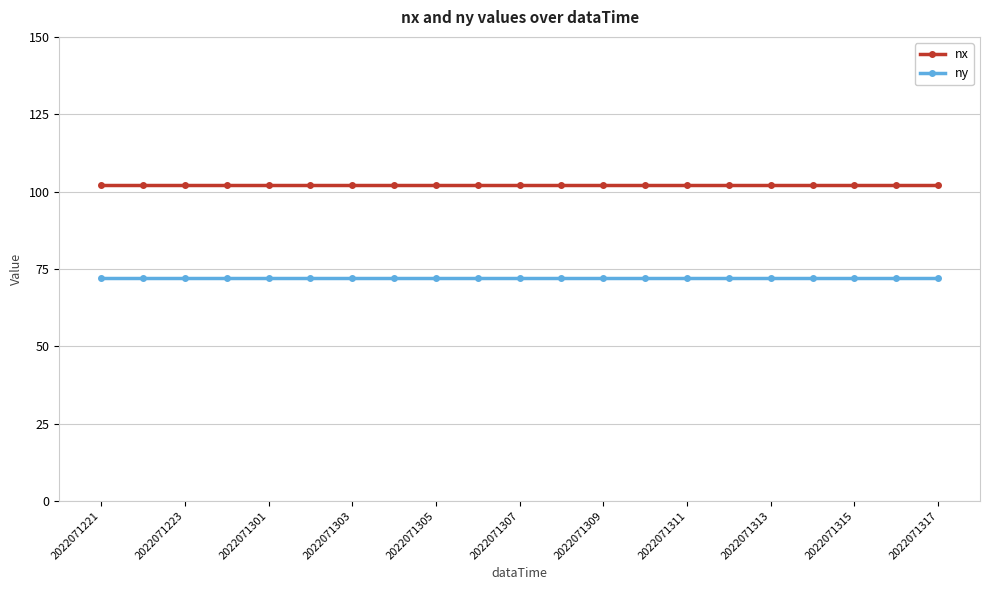

True or false: ny and nx cross at least once.

False